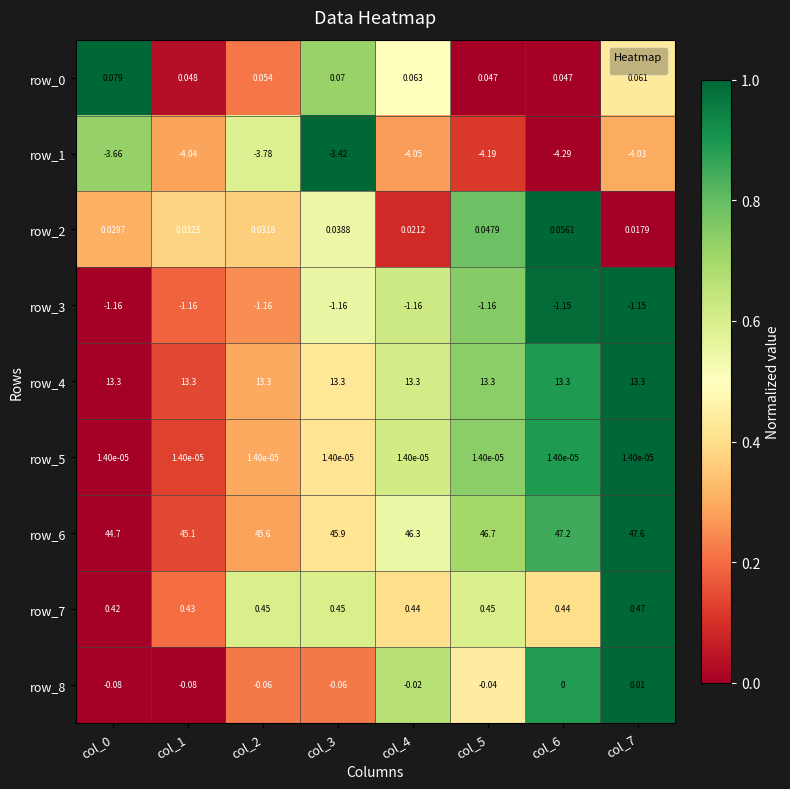

Is the value of row_0 at col_4 greater than the value of row_1 at col_7?

Yes